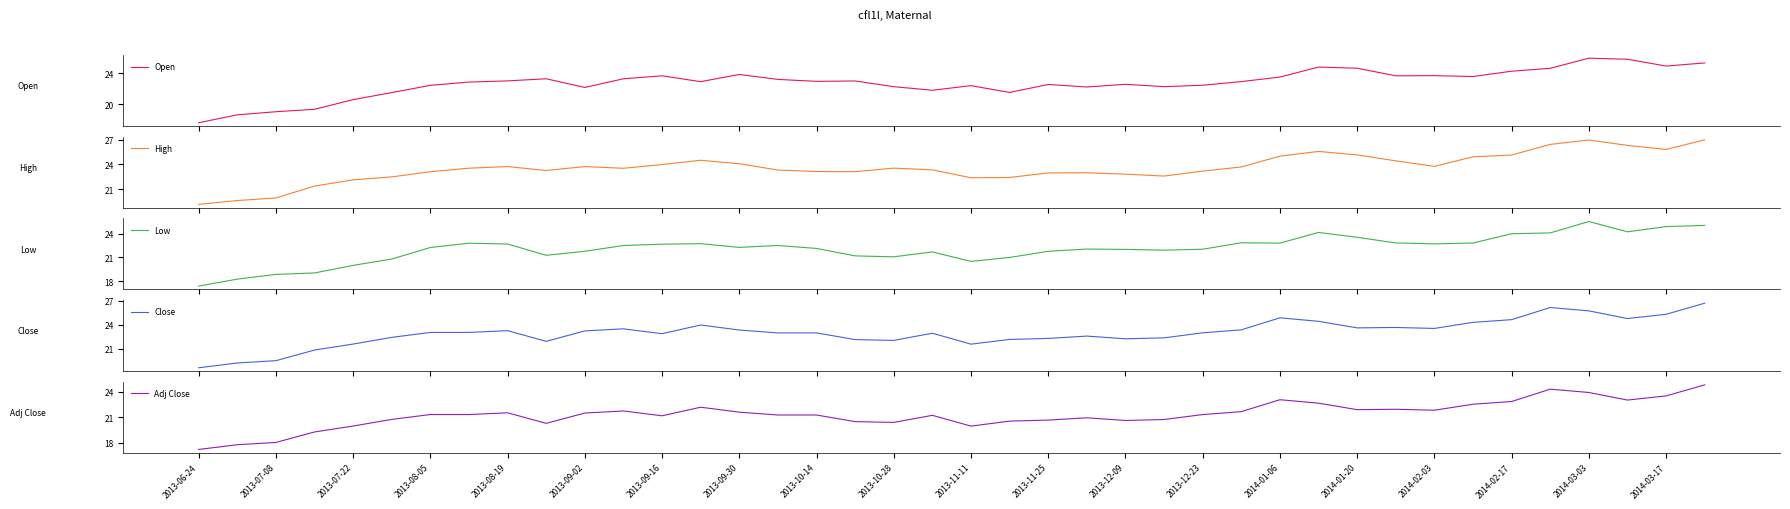

Count the number of data series in this chart.

5